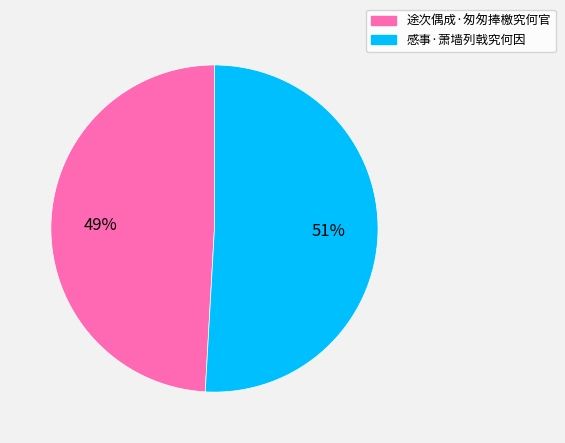

What percentage is the 途次偶成·匆匆捧檄究何官 slice, to the nearest percent?

49%